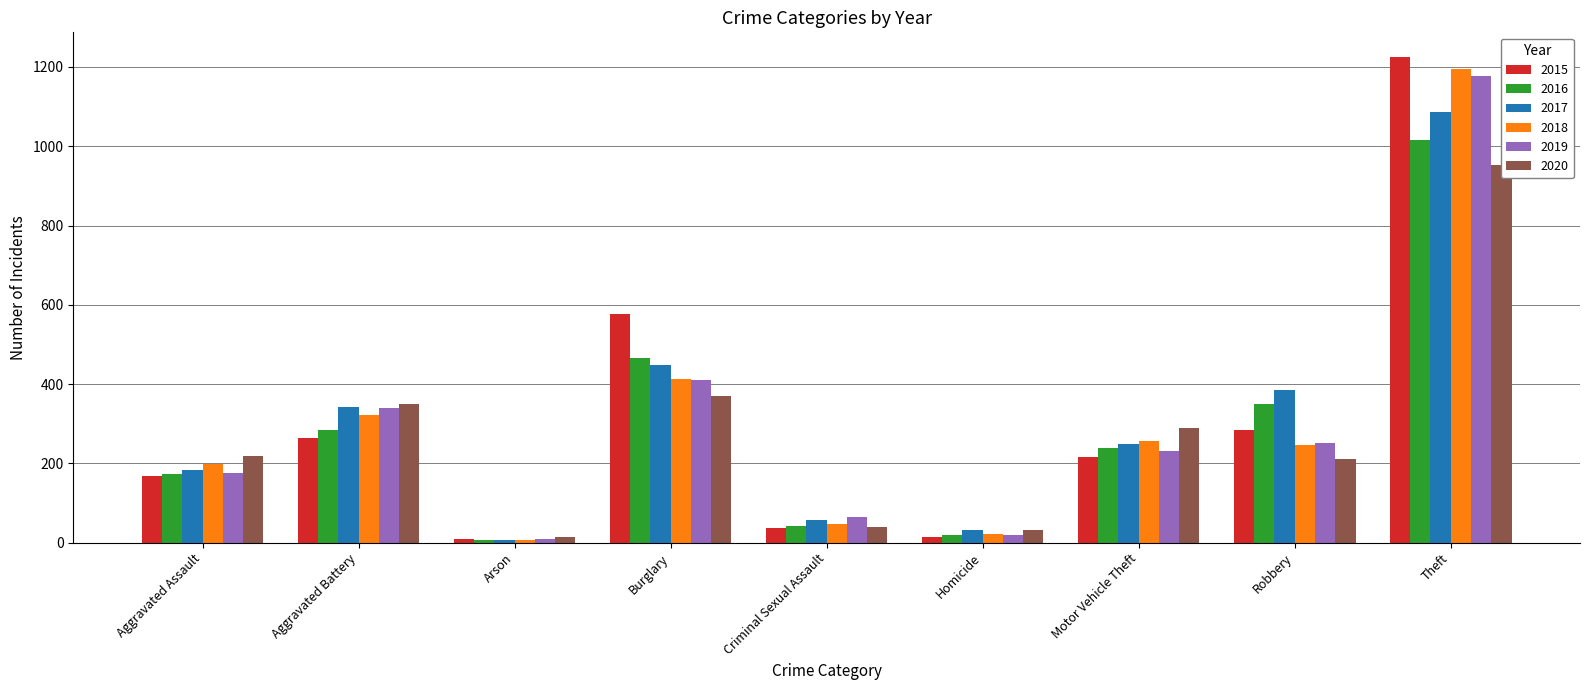

What is the value of the 2019 bar at the 1st from the left?

175